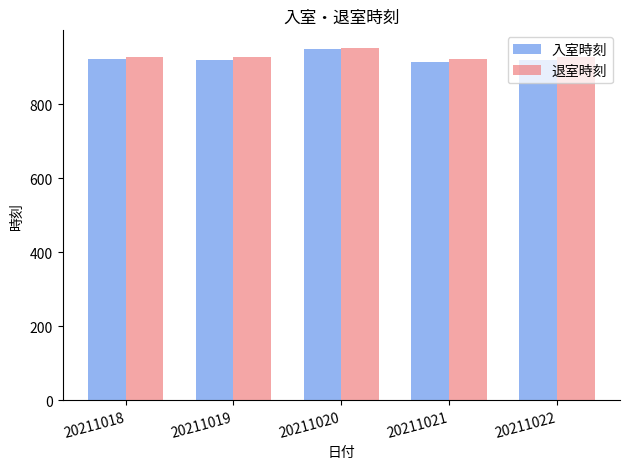

True or false: 退室時刻 has a value of 1561 at 20211020.

False